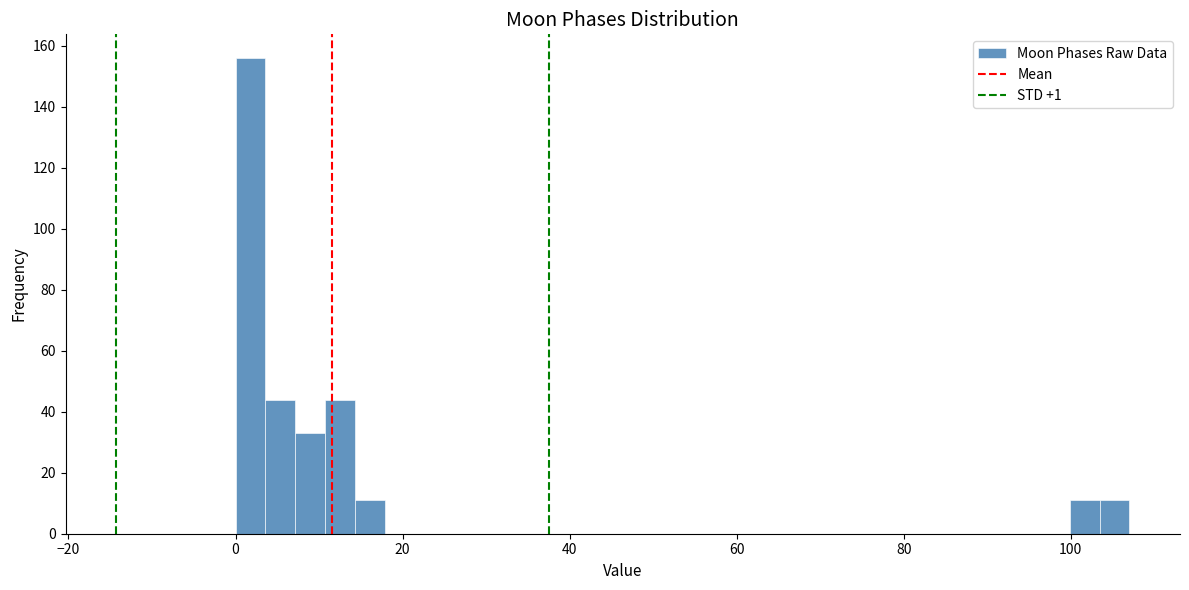

Read against the x-axis, roughly where is the centre of the tallest bar?

2